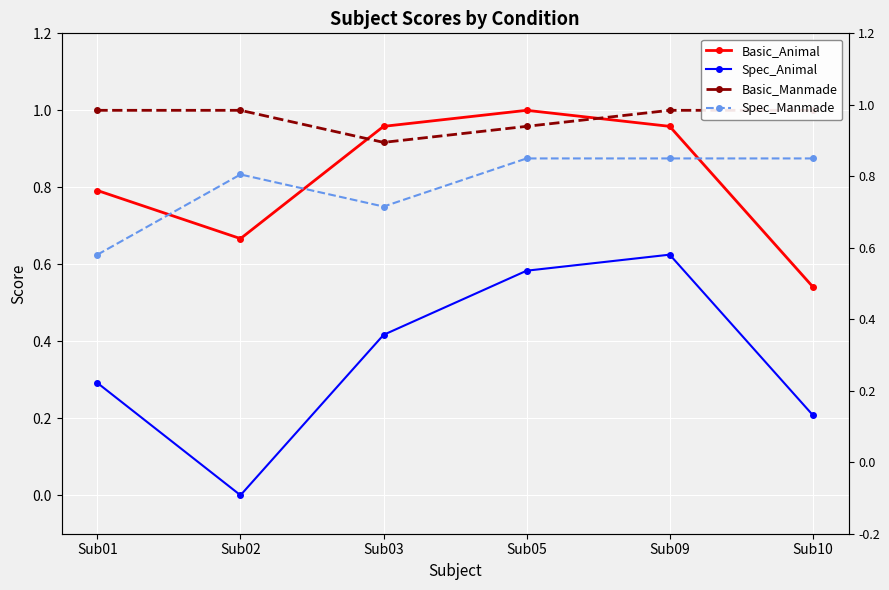

Between Sub05 and Sub02, which is larger?

Sub05